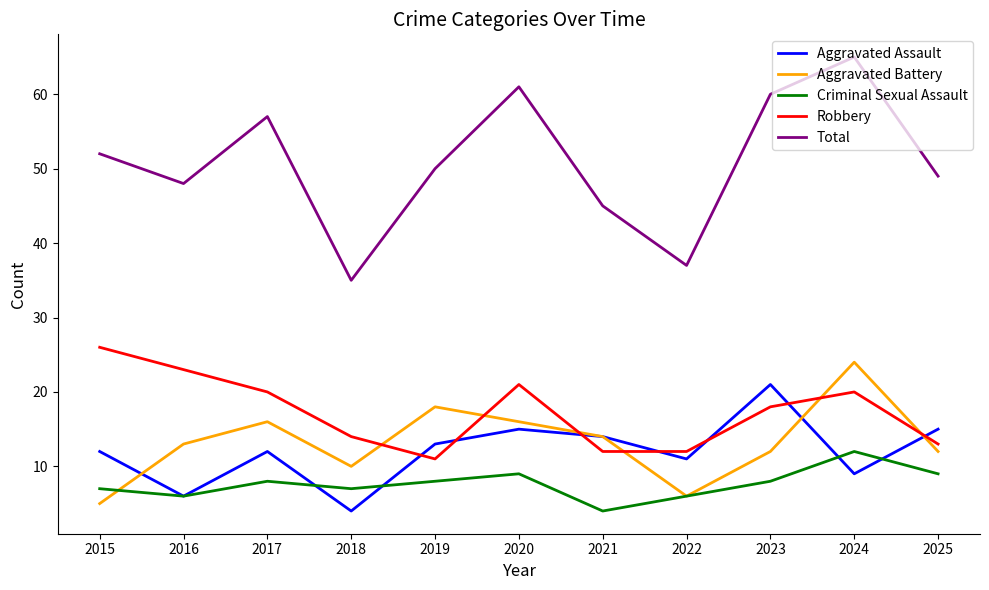

What is the sum of all Robbery values?

190